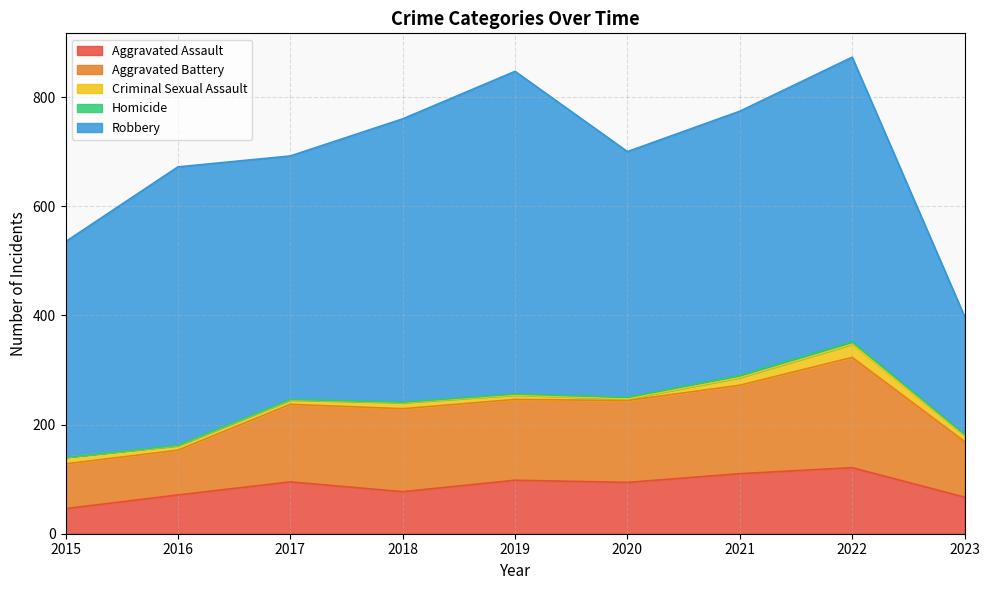

The Robbery series shows 450 at 2020. True or false?

True